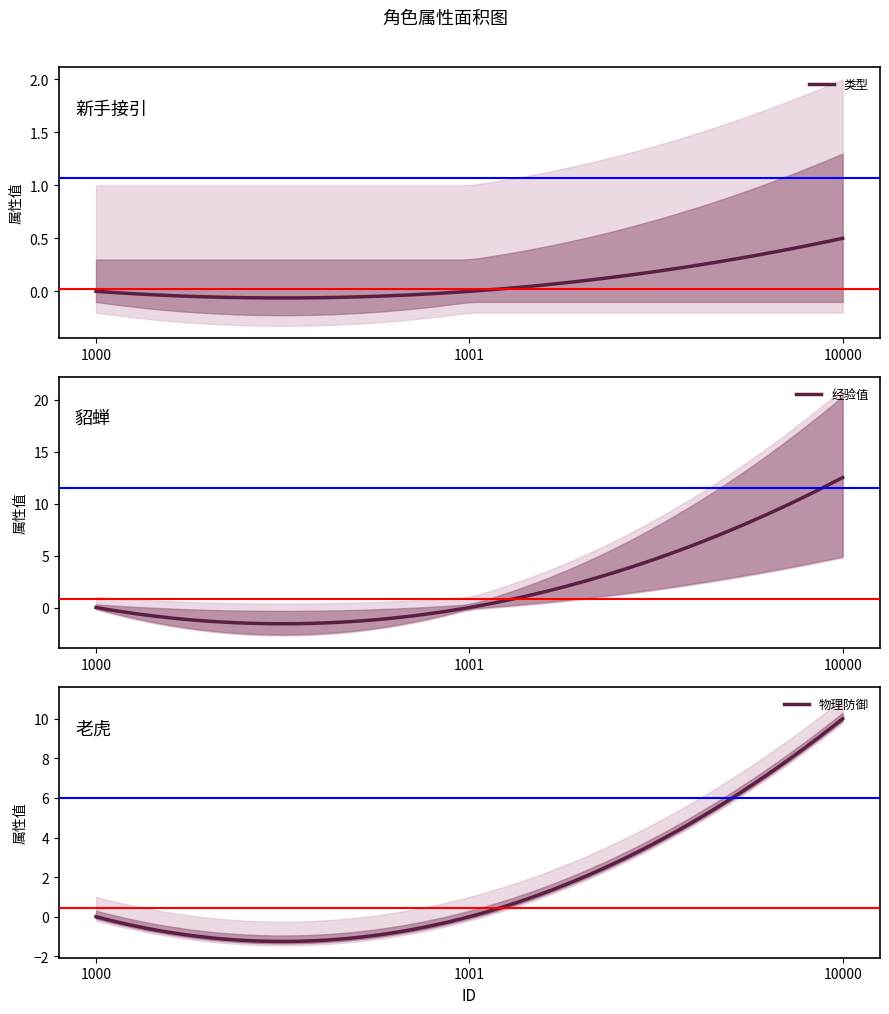

Is it true that 类型 equals 0.7 at 10000?

False